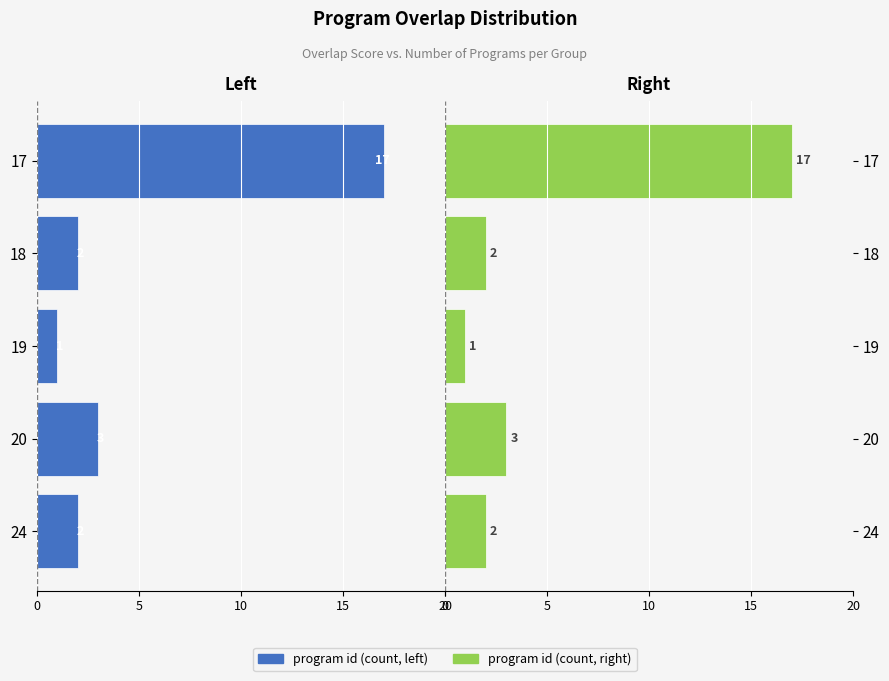

What is the value of the program id (right) bar at the 3rd from the left?

1